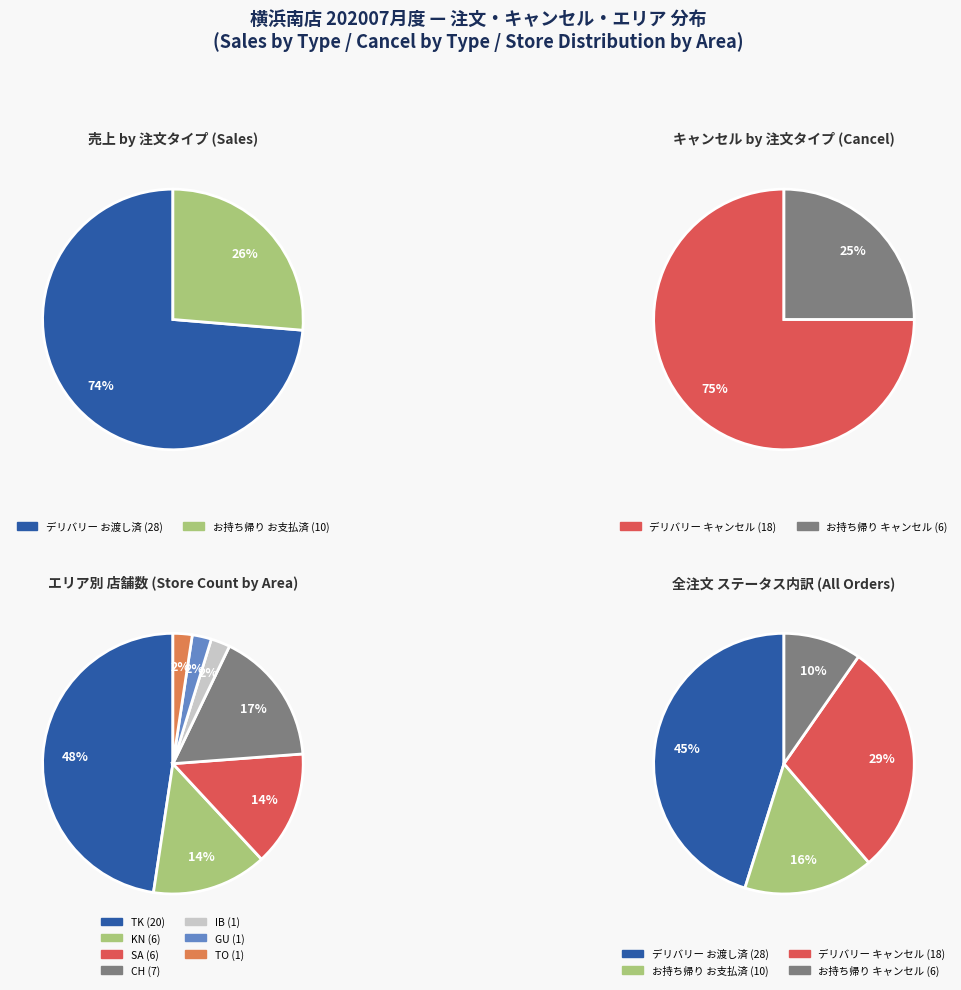

How many segments does this pie chart have?

4